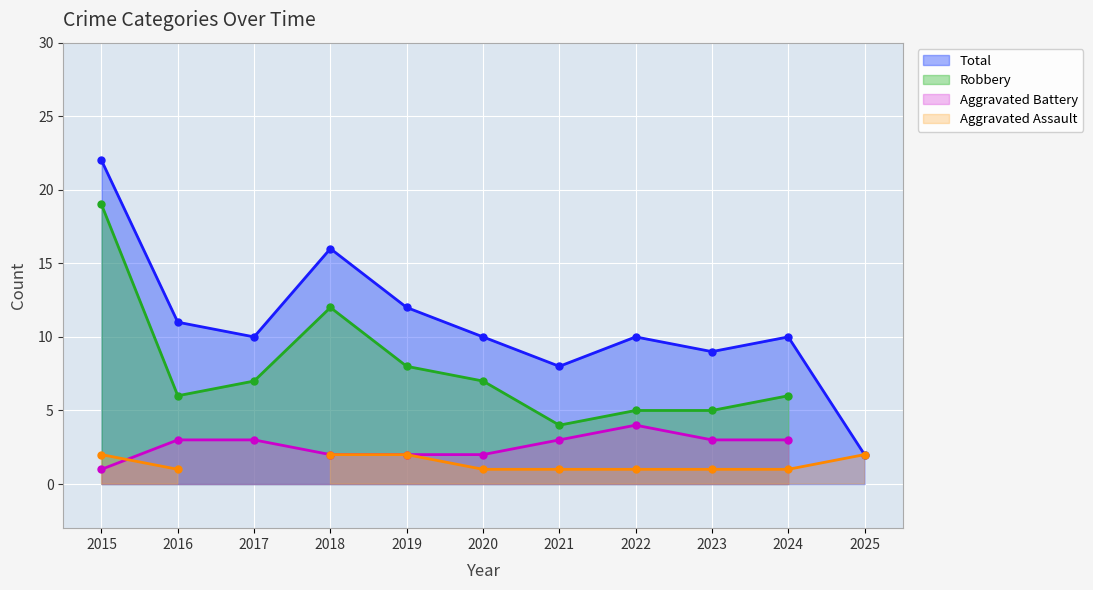

The Total series shows 20 at 2019. True or false?

False